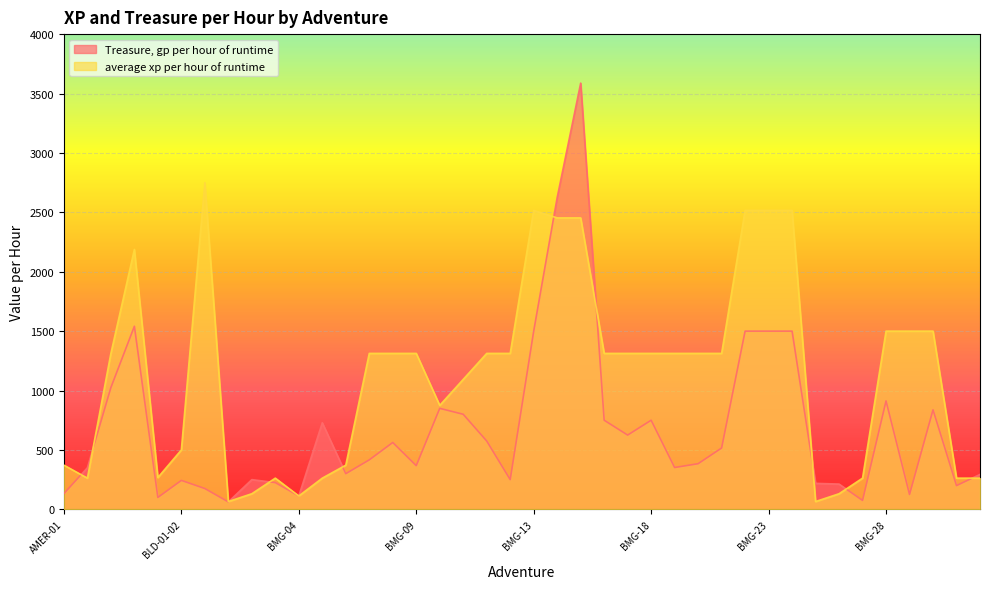

Between BLD-01-01 and BMG-02, which series saw the biggest shift?

Treasure, gp per hour of runtime